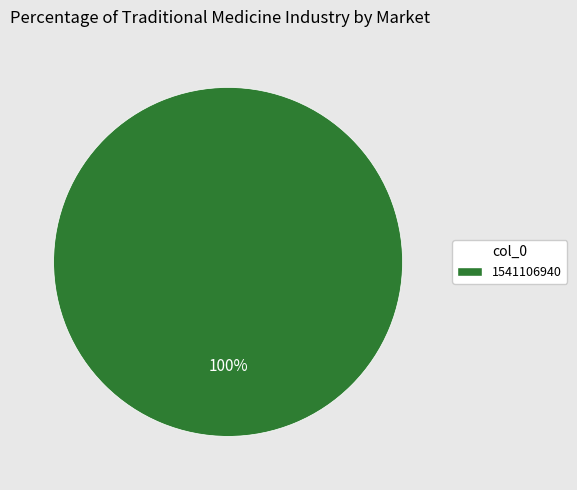

Does any single category account for the majority?

Yes